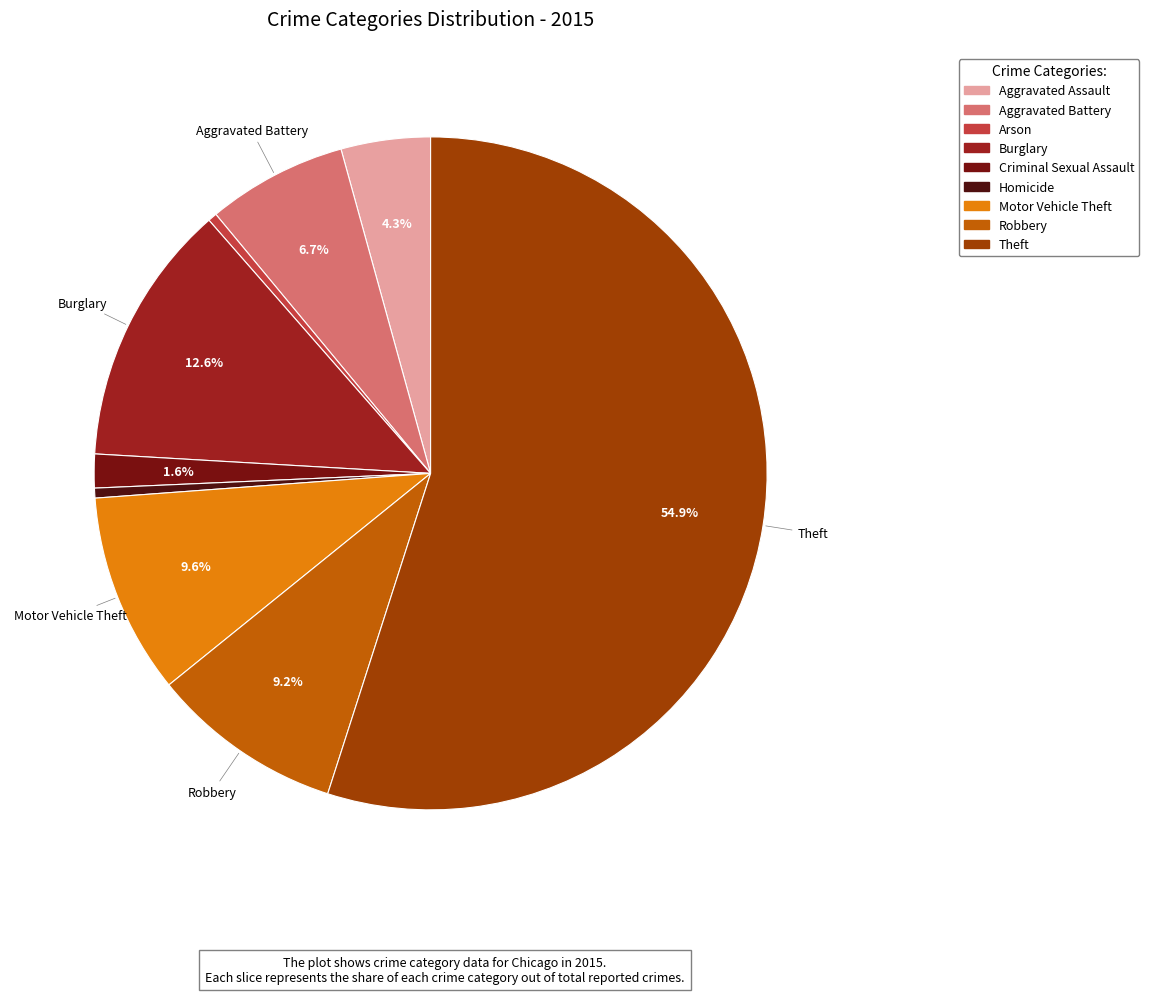

How many segments does this pie chart have?

9